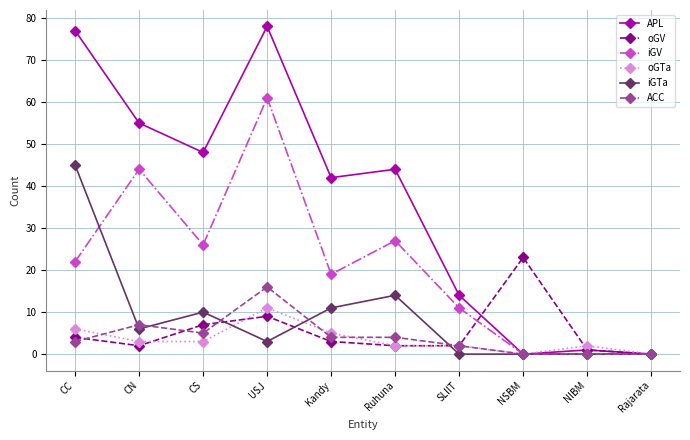

What is the sum of the APL values at CC and NIBM?

78